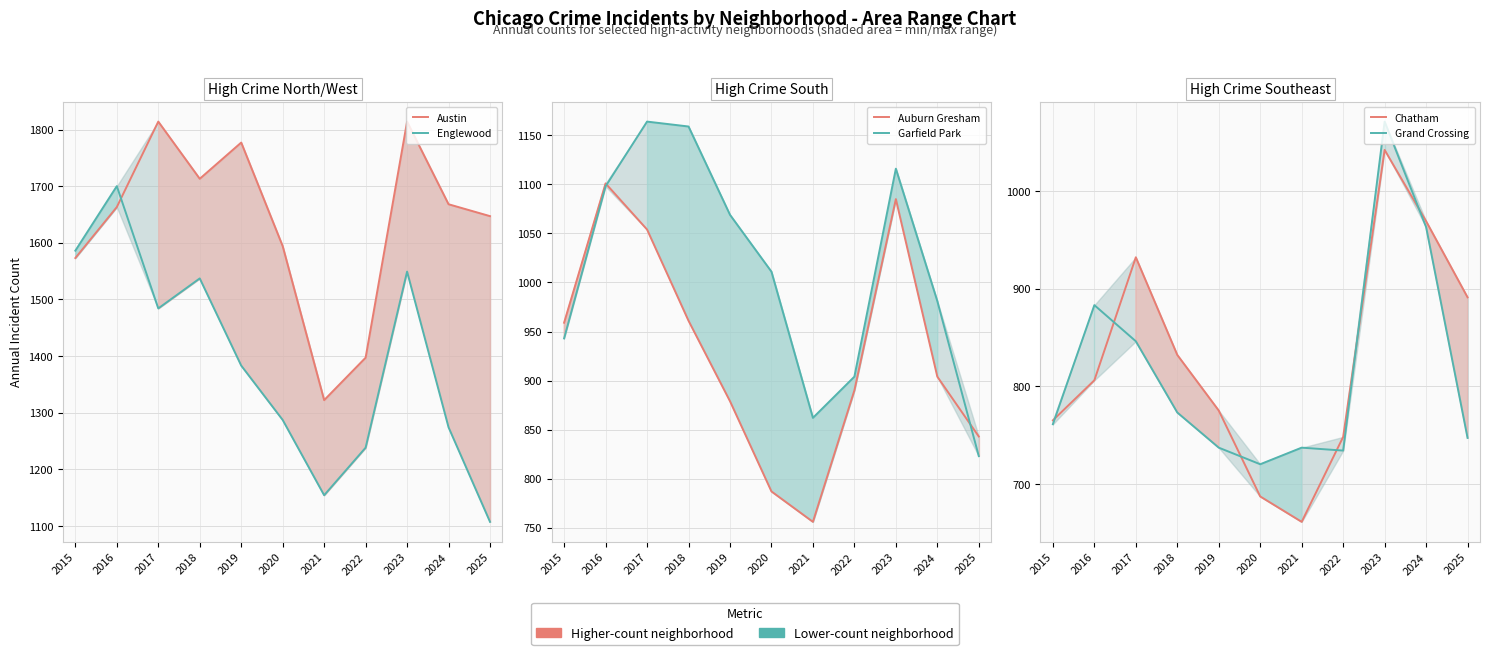

At which label does Grand Crossing first exceed 761?

2016